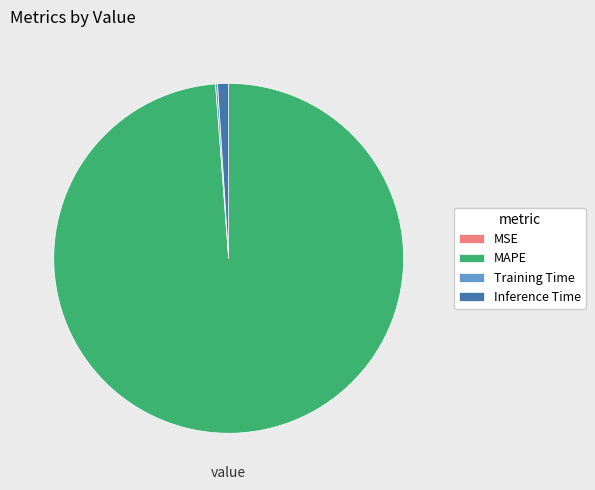

Which slice is the largest?

MAPE